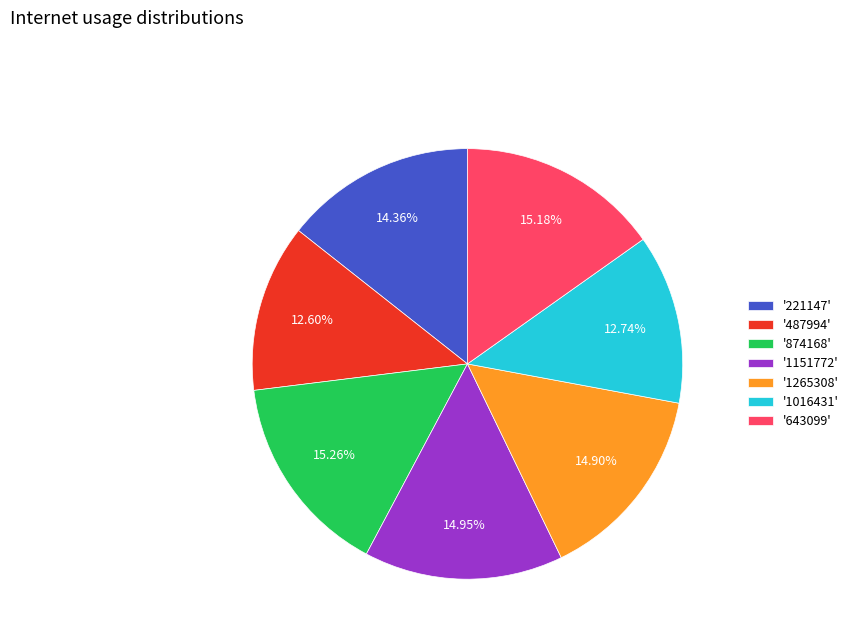

Between '643099' and '487994', which is larger?

'643099'